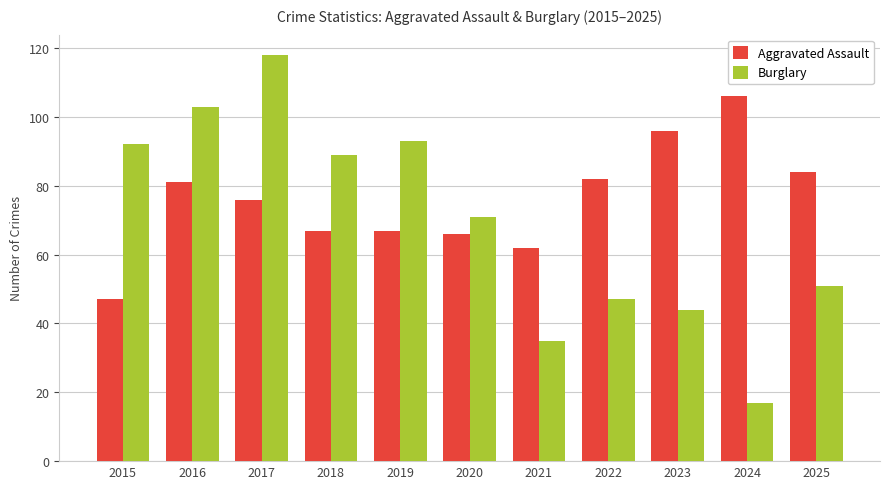

Which category has the lowest value in the Burglary series?

2024